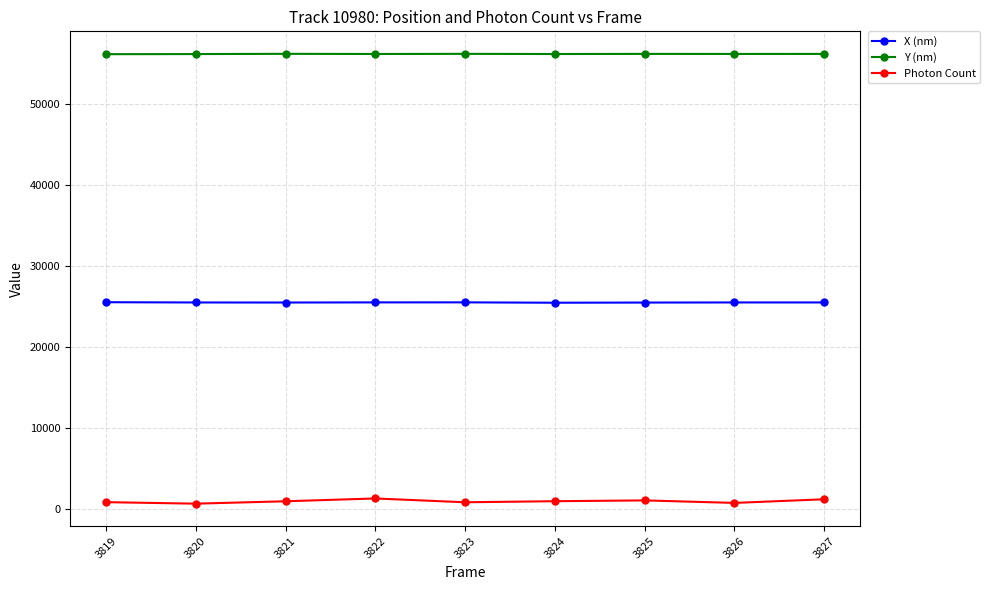

At which label does X (nm) first exceed 25510?

3819